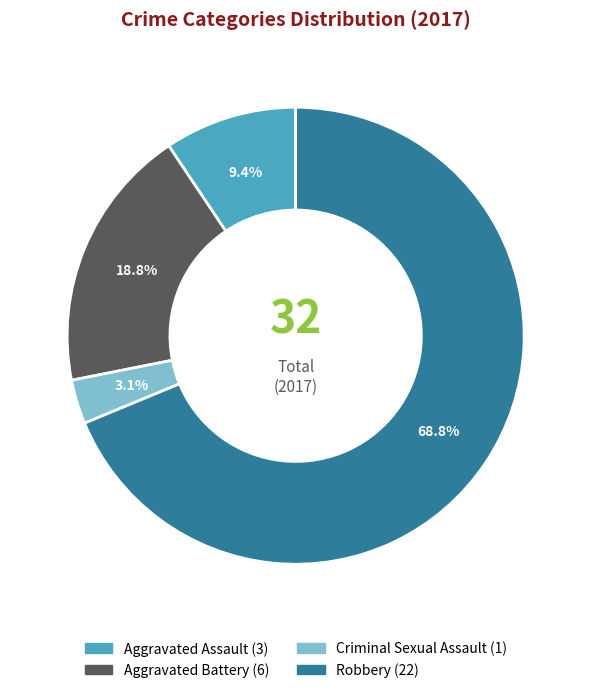

How many segments does this pie chart have?

4